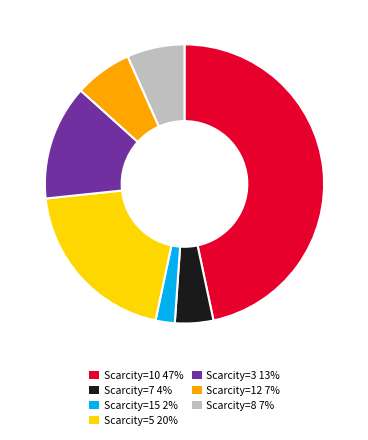

Is the sum of Scarcity=8 7% and Scarcity=3 13% greater than half?

No